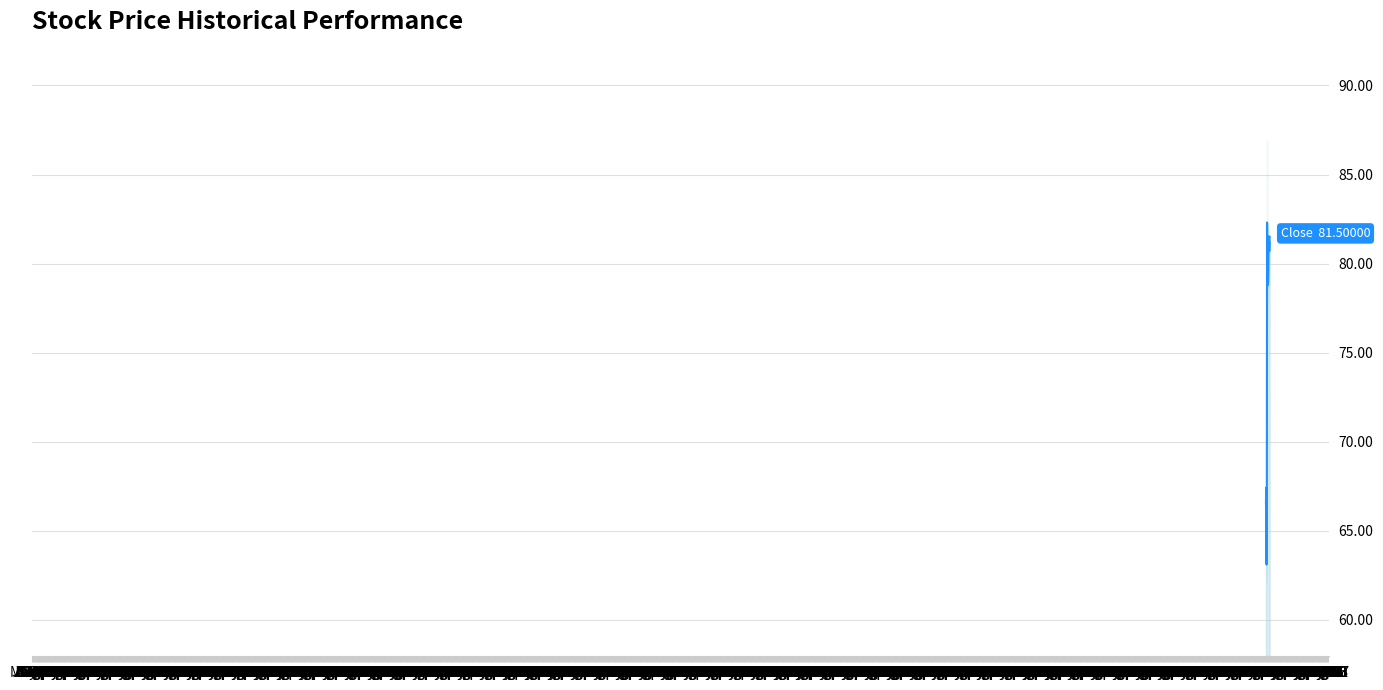

Reading right to left, list all the values displayed in this chart.

81.5	81.4	81.0	80.7	81.2	81.1	81.0	81.5	81.5	81.5	81.5	81.4	81.5	80.2	79.5	79.2	78.9	79.2	79.1	79.0	79.1	78.9	78.8	79.1	80.0	81.3	81.8	82.2	82.3	65.4	64.2	64.8	65.8	63.1	64.0	63.8	66.3	67.2	67.4	66.5